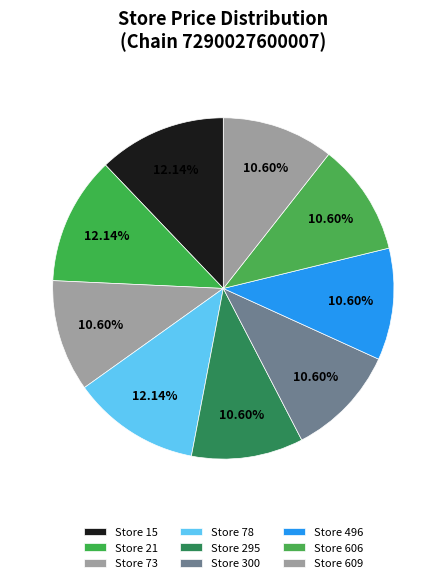

How many slices are in this pie chart?

9